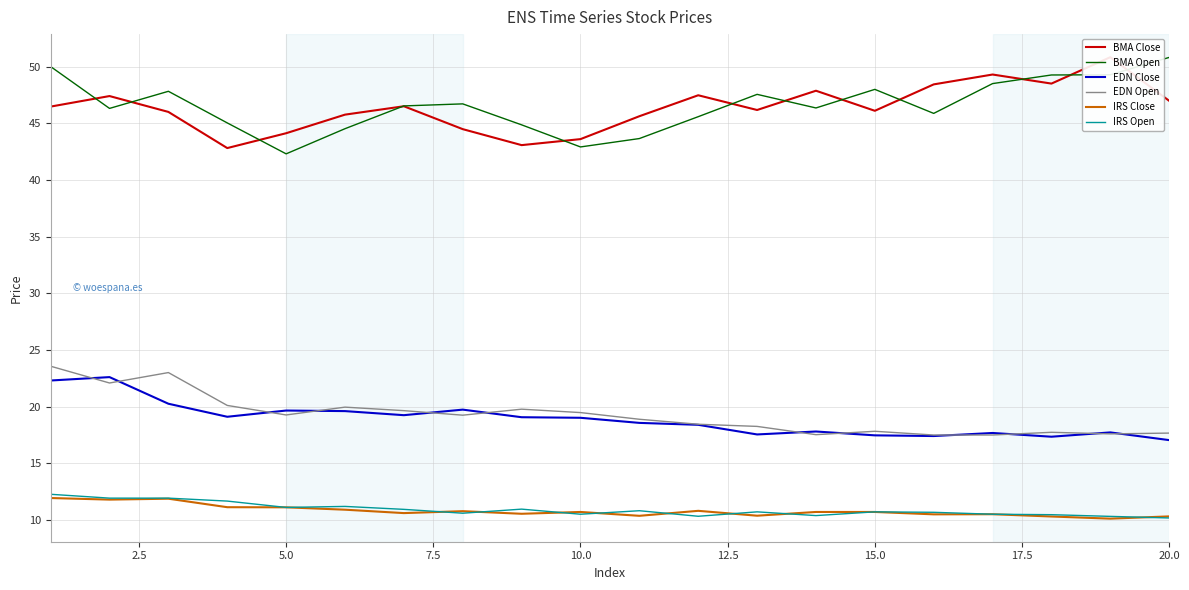

List the series in order of their peak value, highest first.

BMA Close, BMA Open, EDN Open, EDN Close, IRS Open, IRS Close